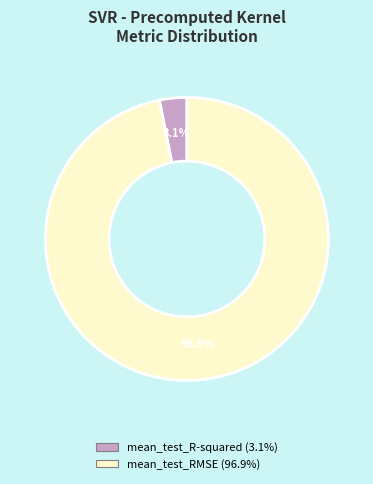

Which has a higher value, mean_test_RMSE or mean_test_R-squared?

mean_test_RMSE